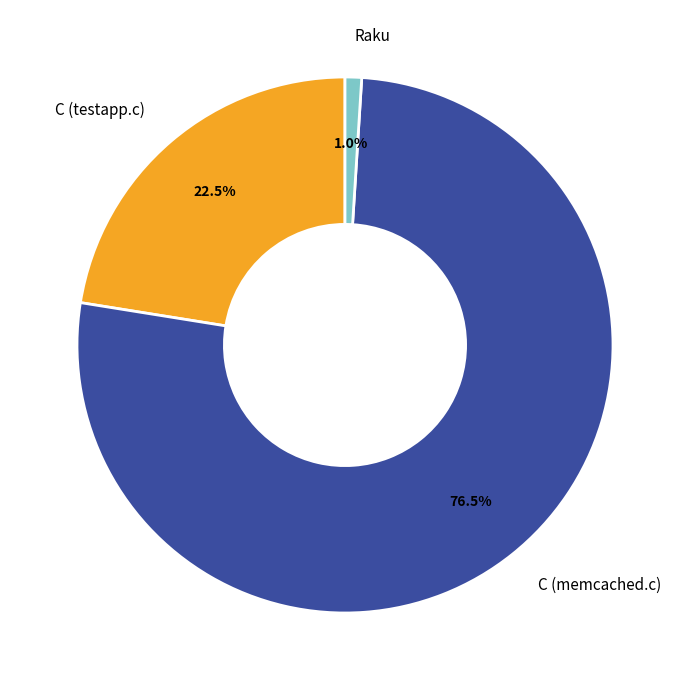

How much of the chart is everything except C (memcached.c)?

23.5%